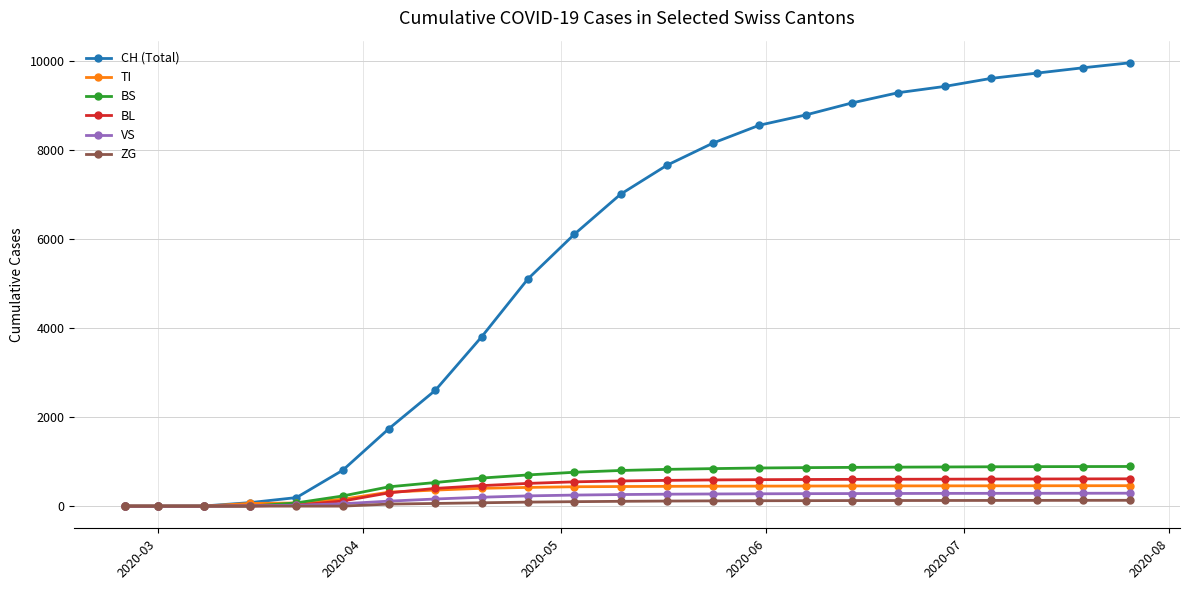

What is the maximum value for BL?

613